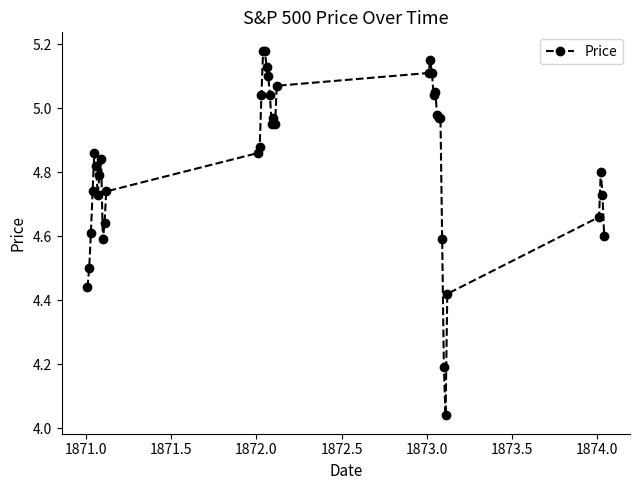

What is the difference between the maximum and second lowest values?

1.0